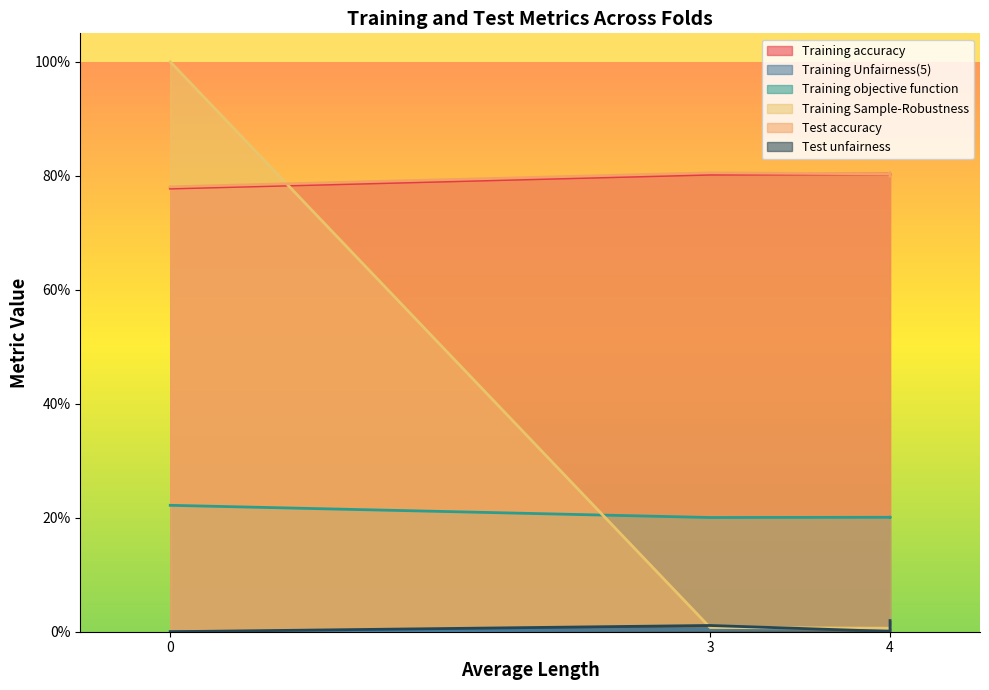

What are all the series names shown in the legend?

Training accuracy, Training Unfairness(5), Training objective function, Training Sample-Robustness, Test accuracy, Test unfairness